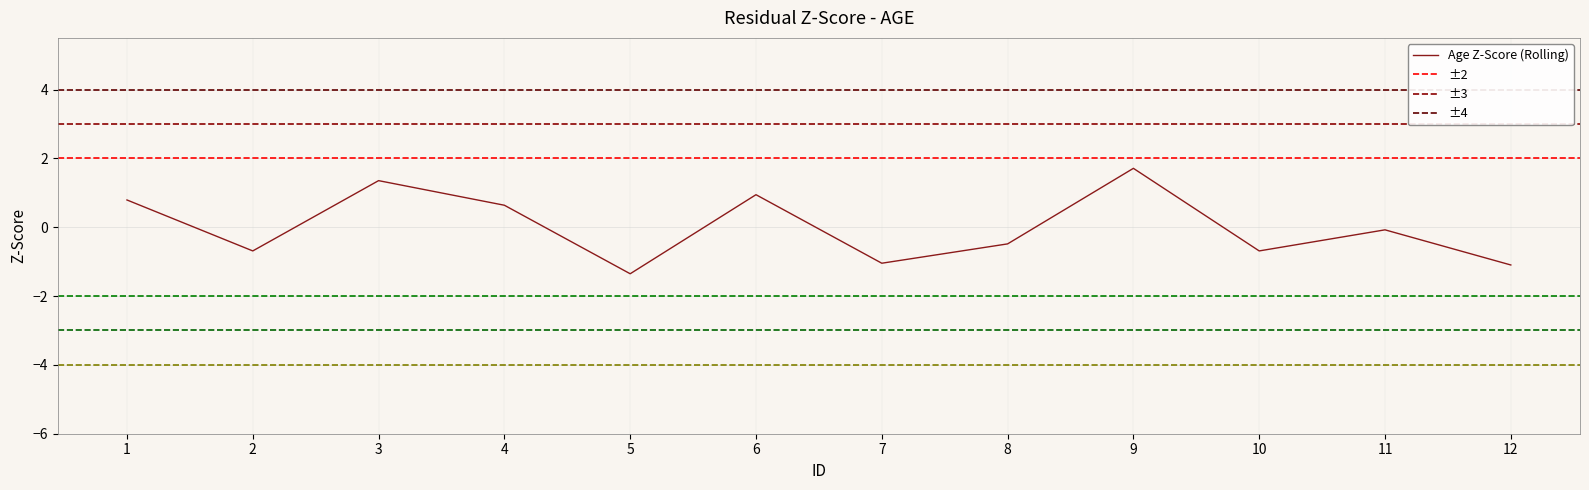

What value does the data have at 11?

-0.1